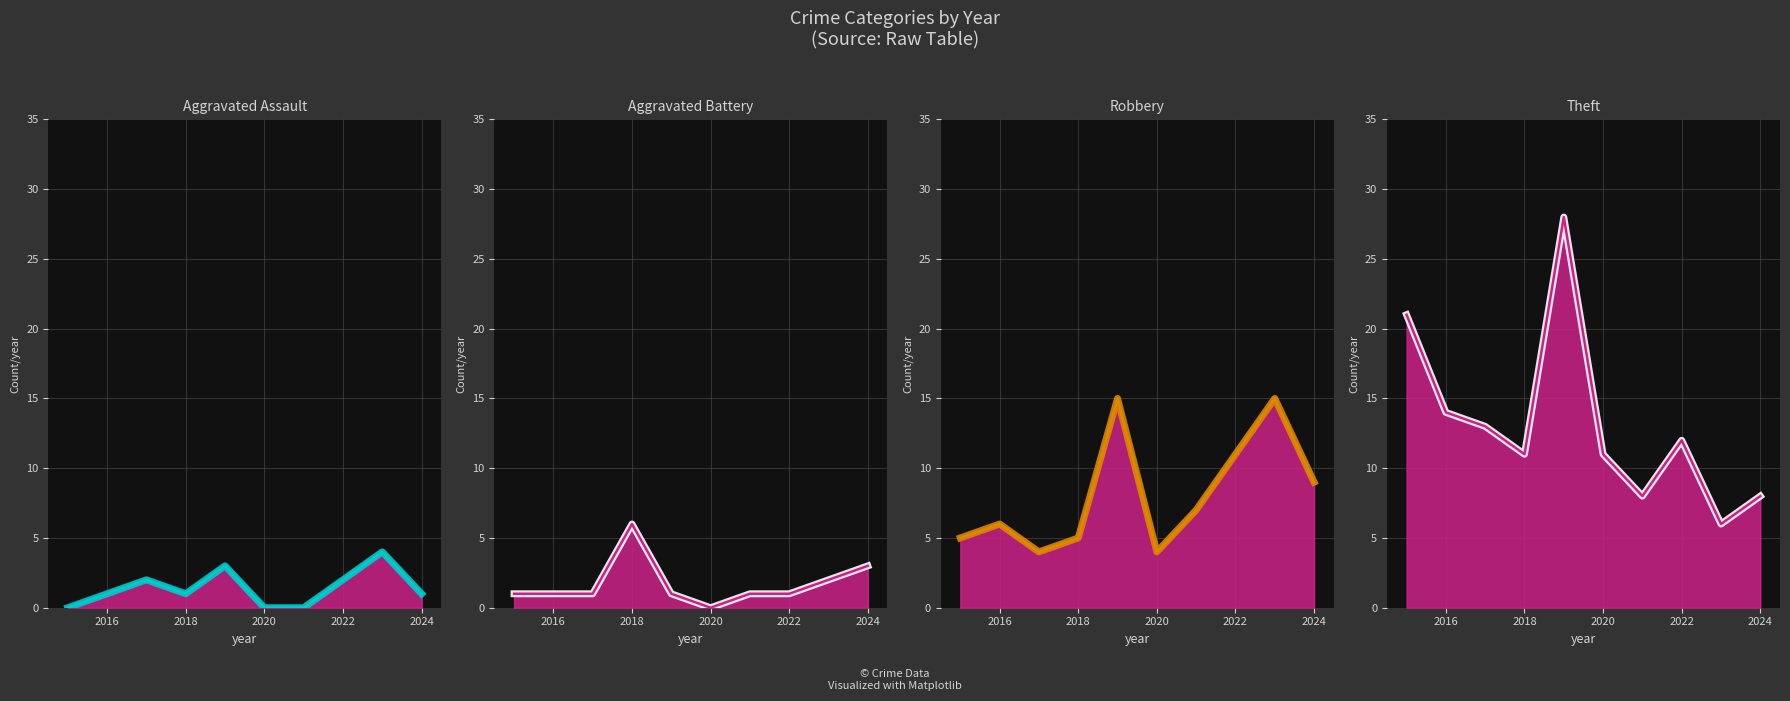

What is the value of the Theft point at the 2nd from the left?

14